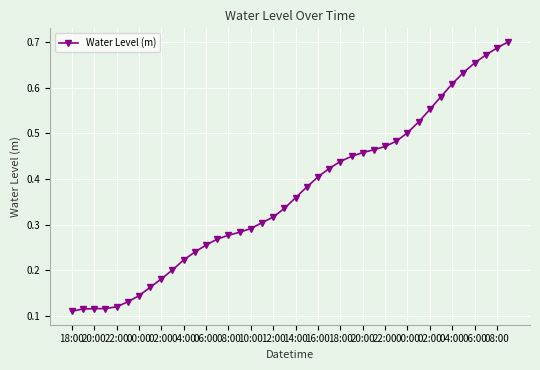

How many values are between 0 and 1?

40